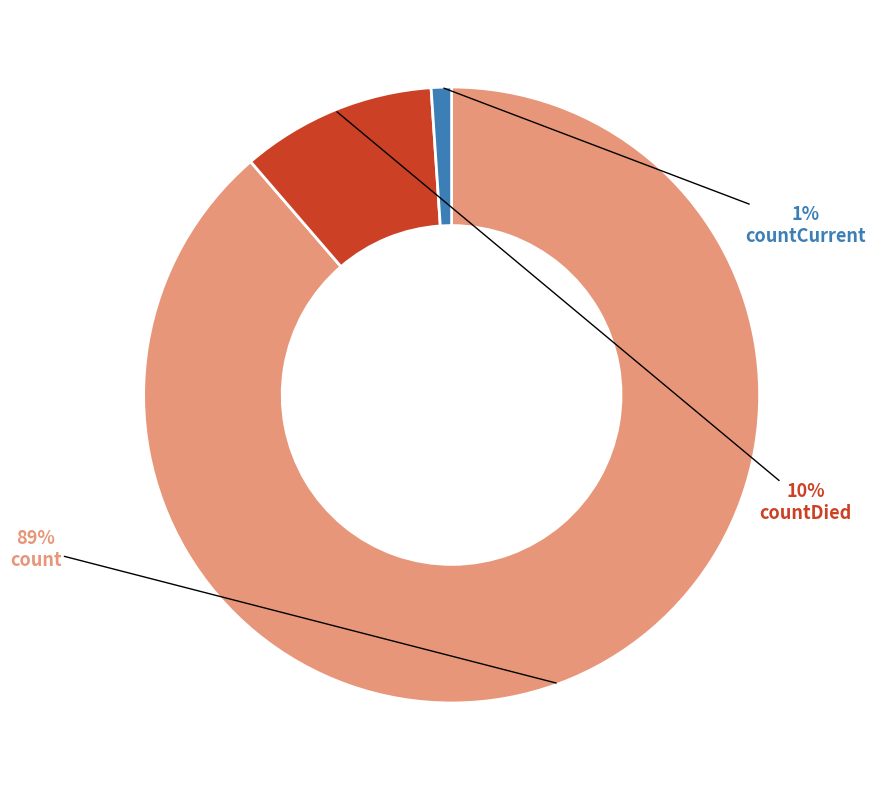

To the nearest percent, what portion does countDied represent?

10%